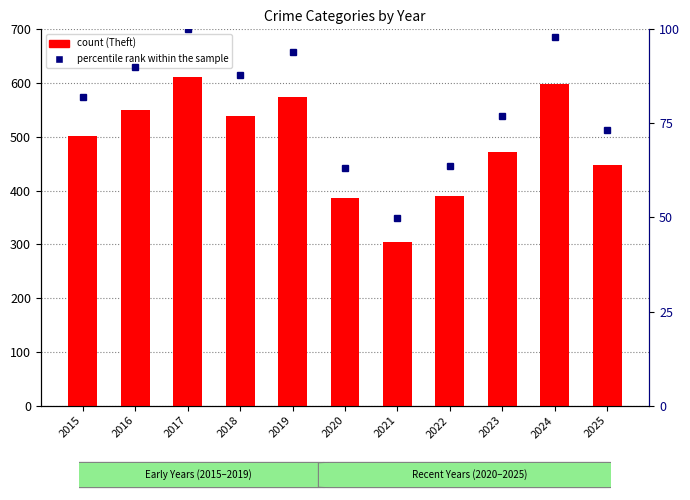

Reading right to left, transcribe all the data shown in this chart.

Theft: 2025=448.0	2024=599.0	2023=471.0	2022=390.0	2021=305.0	2020=386.0	2019=575.0	2018=538.0	2017=612.0	2016=550.0	2015=502.0
percentile rank within the sample: 2025=73.2	2024=97.9	2023=77.0	2022=63.7	2021=49.8	2020=63.1	2019=94.0	2018=87.9	2017=100.0	2016=89.9	2015=82.0